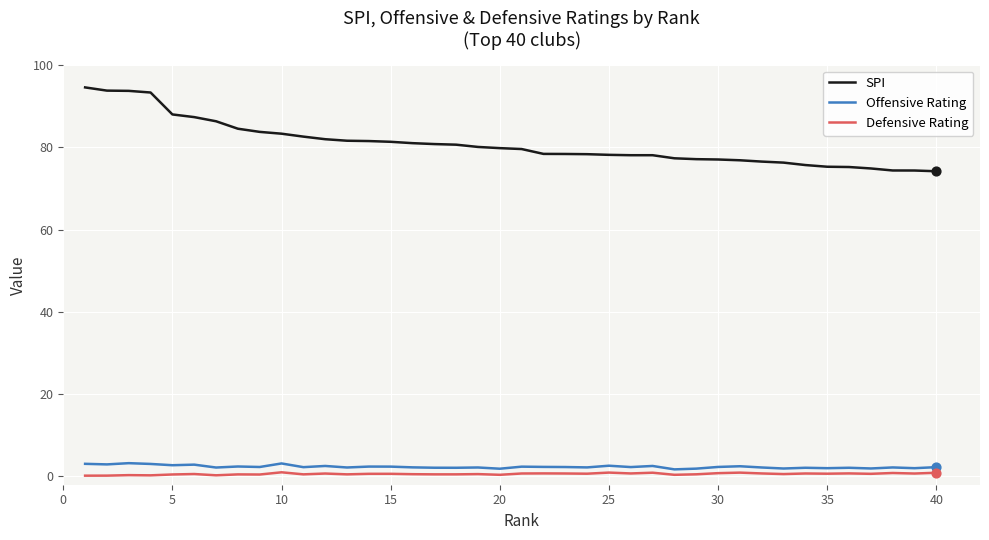

Which series has the largest total across all categories?

SPI